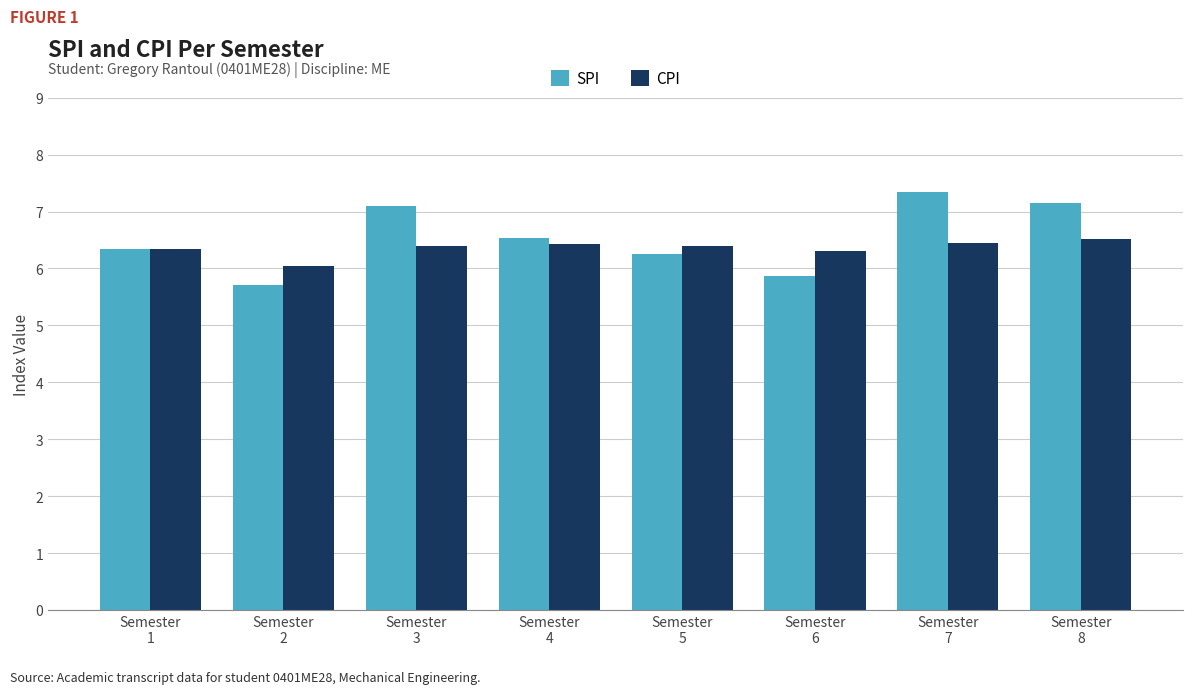

What is the average value of the CPI series?

6.4